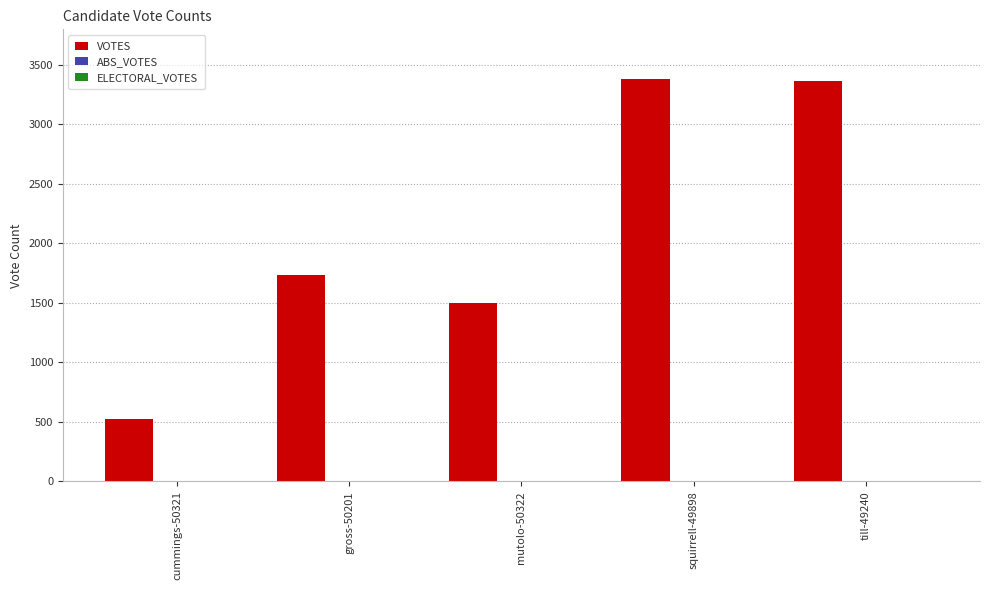

What is the value of the 1st bar from the left?

526